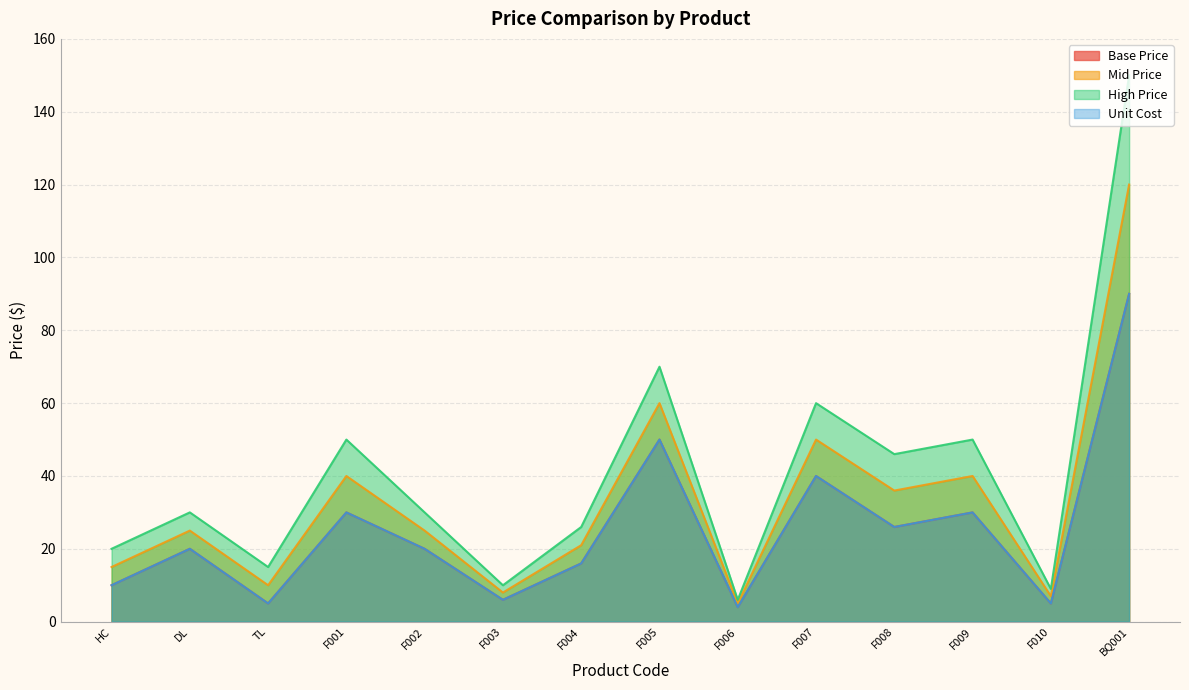

True or false: Mid Price and Unit Cost cross at least once.

False